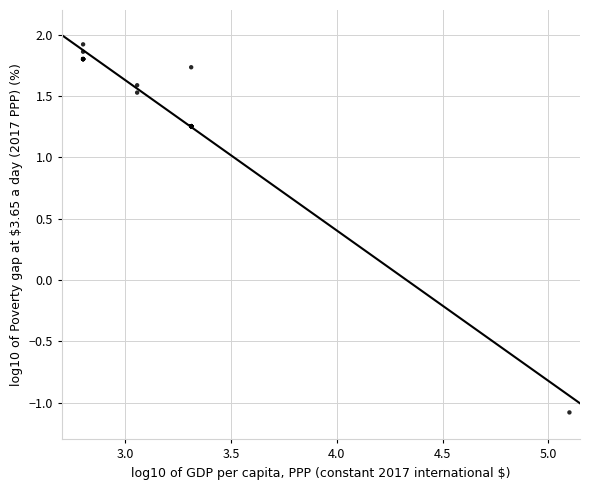

What Y value in the scatter plot is closest to 0?

-1.1